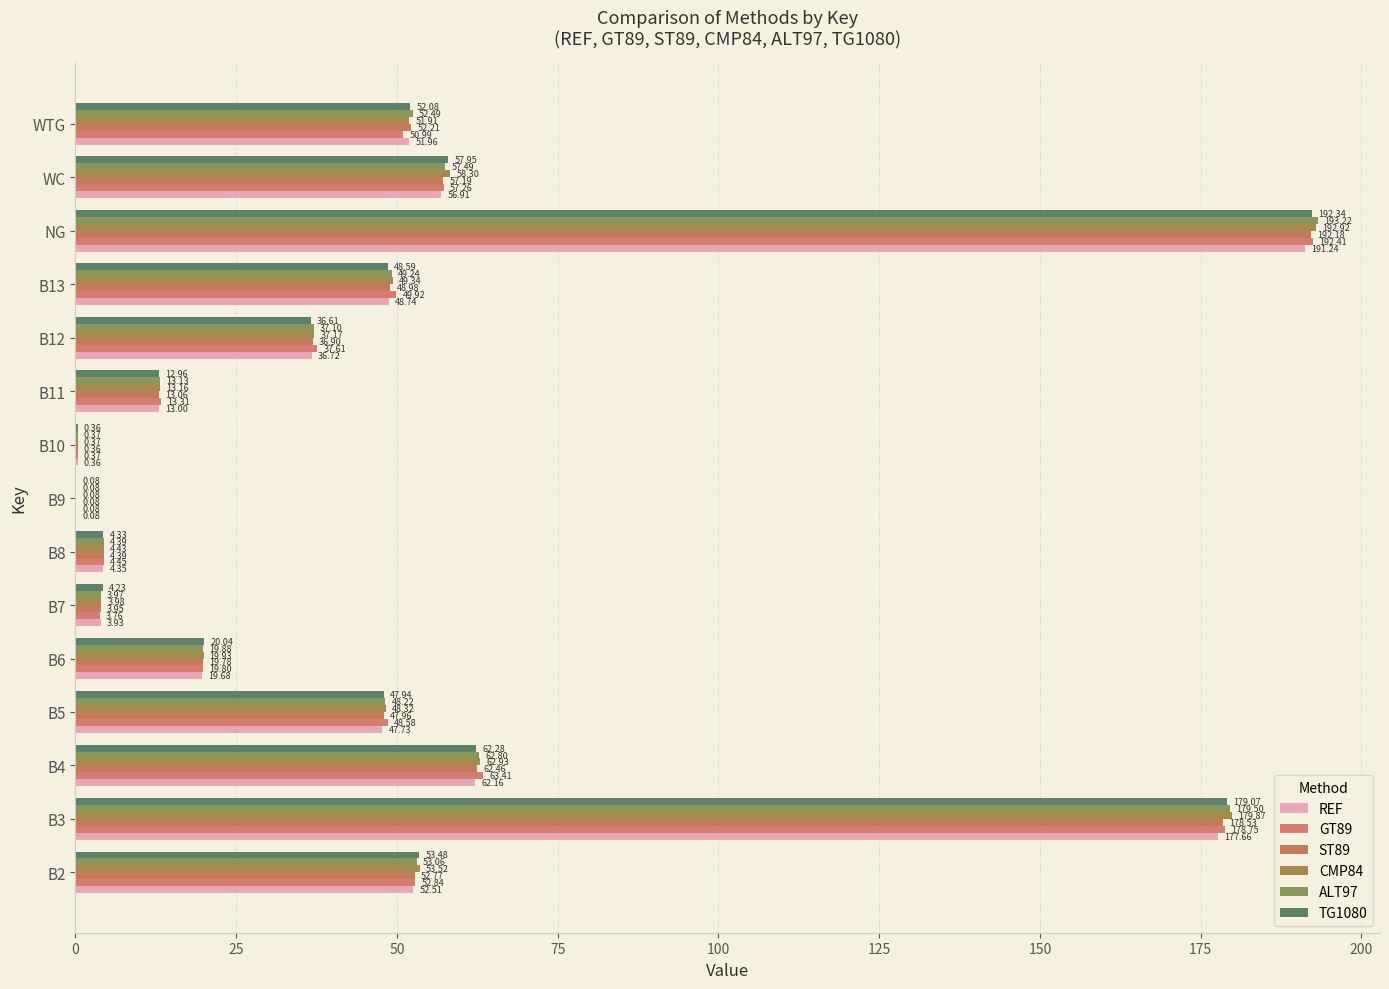

How many values in the ST89 series exceed 47?

8